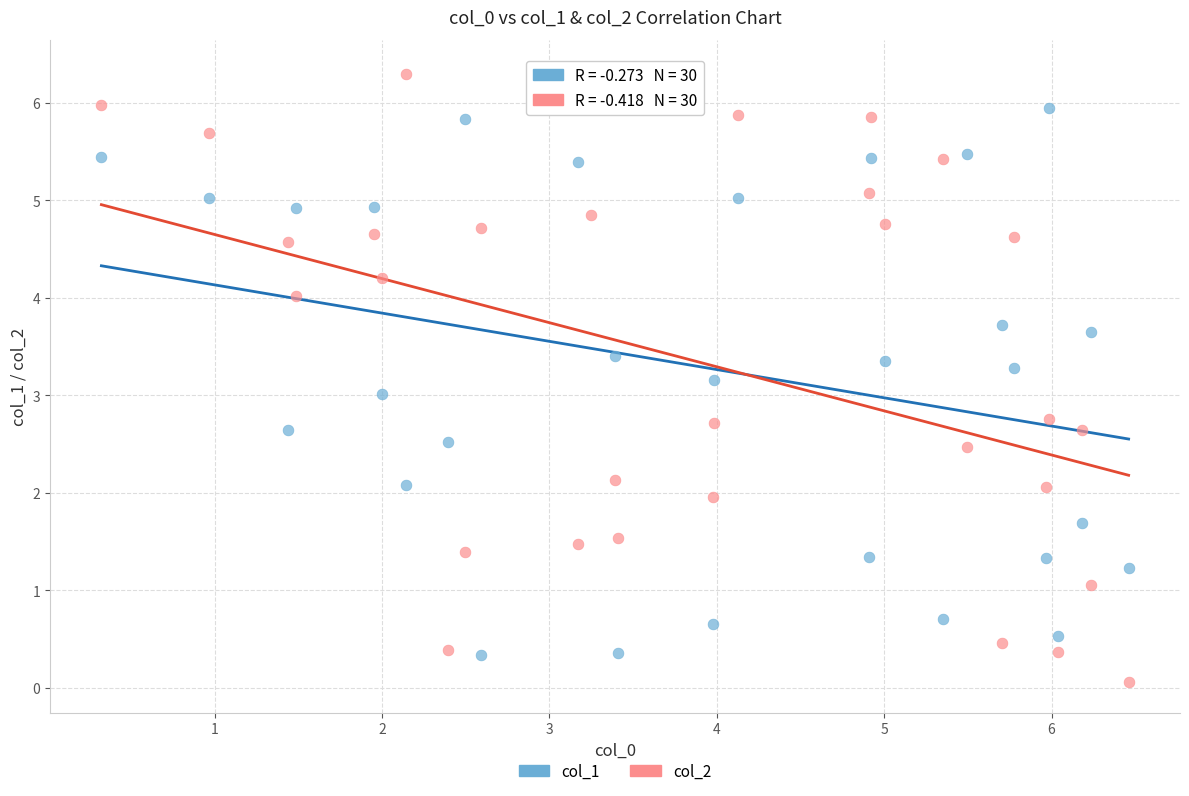

Which series has the largest Y range (max minus min)?

col_2